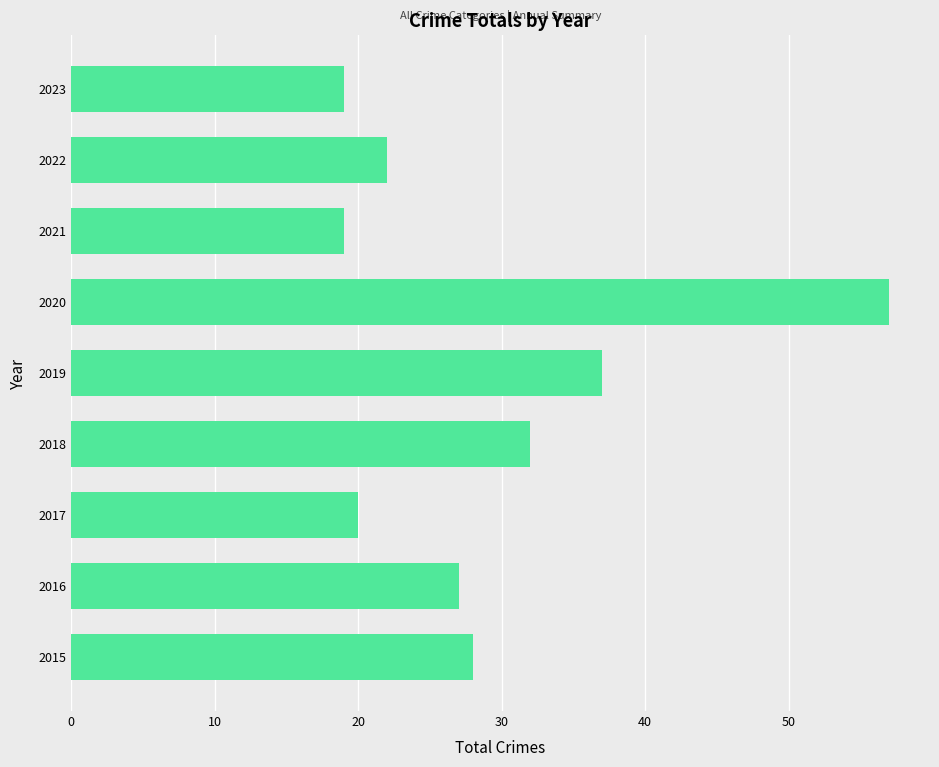

What is the sum of all values?

261